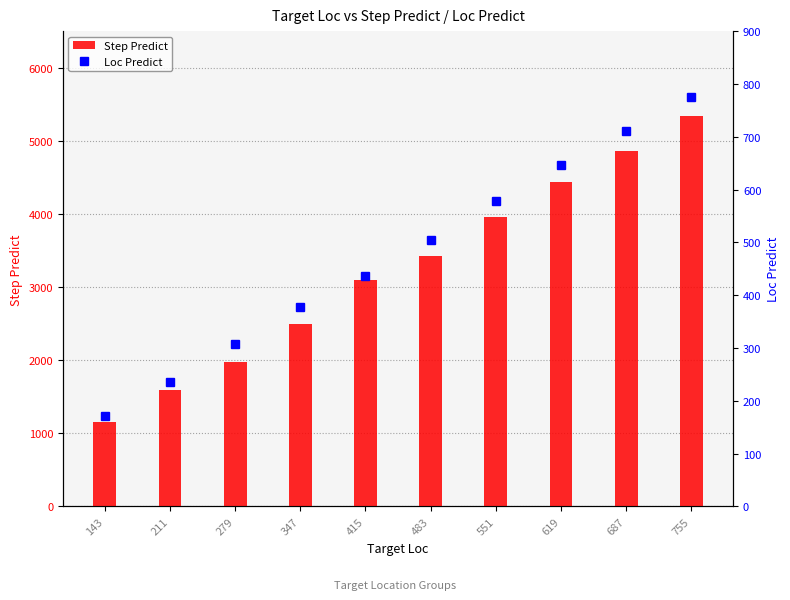

What is the total value across all series at 619?

5080